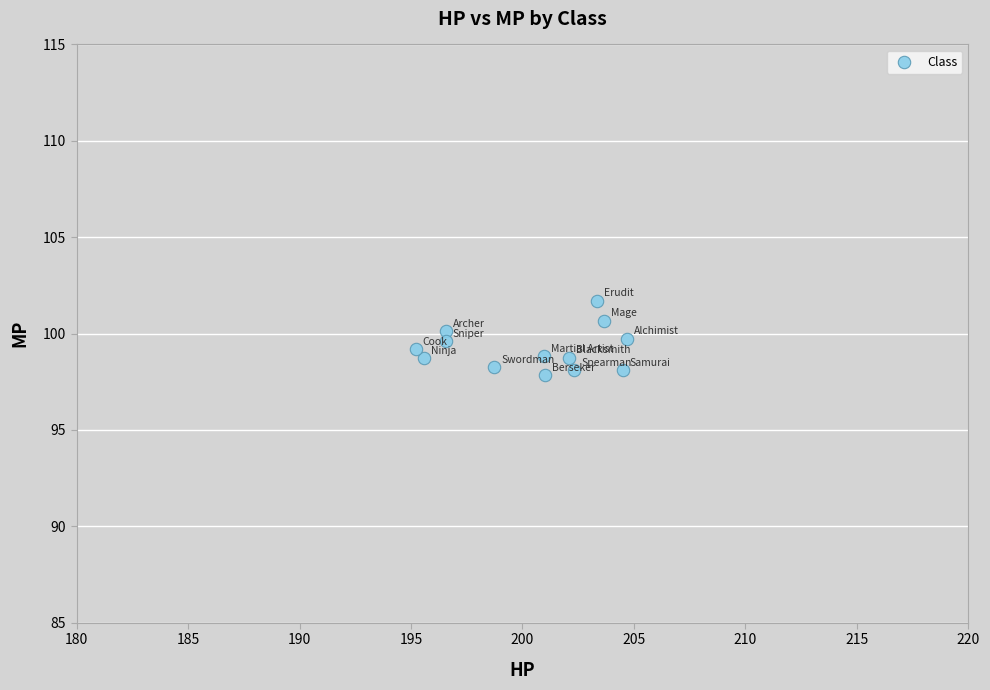

What is the range of Y values (max minus min)?

3.9